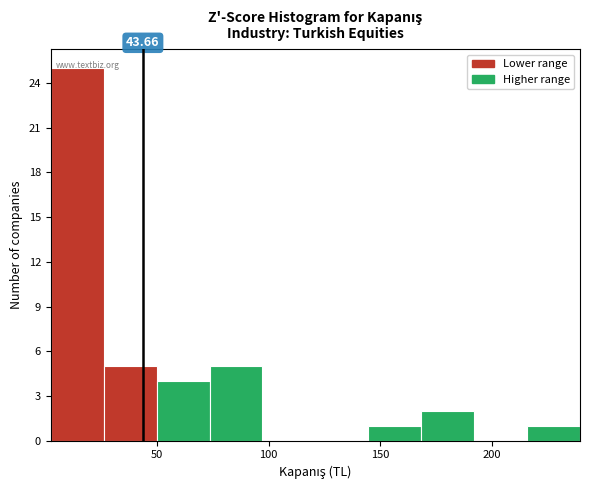

Over which range of the x-axis is the bar tallest?

0 to 25